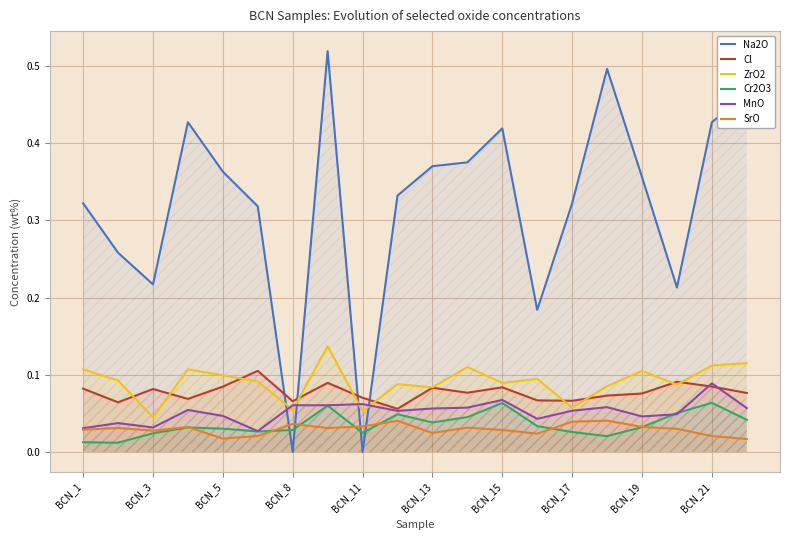

True or false: SrO and Cl intersect in this chart.

False